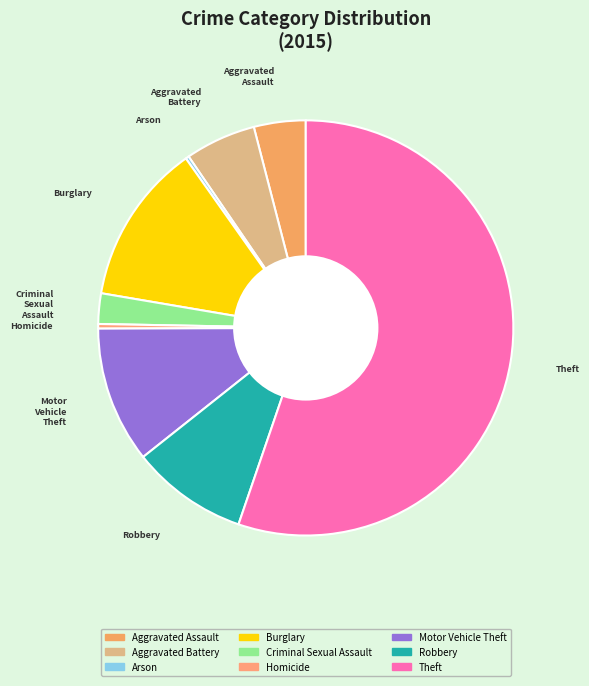

Which category has the biggest portion of the pie?

Theft